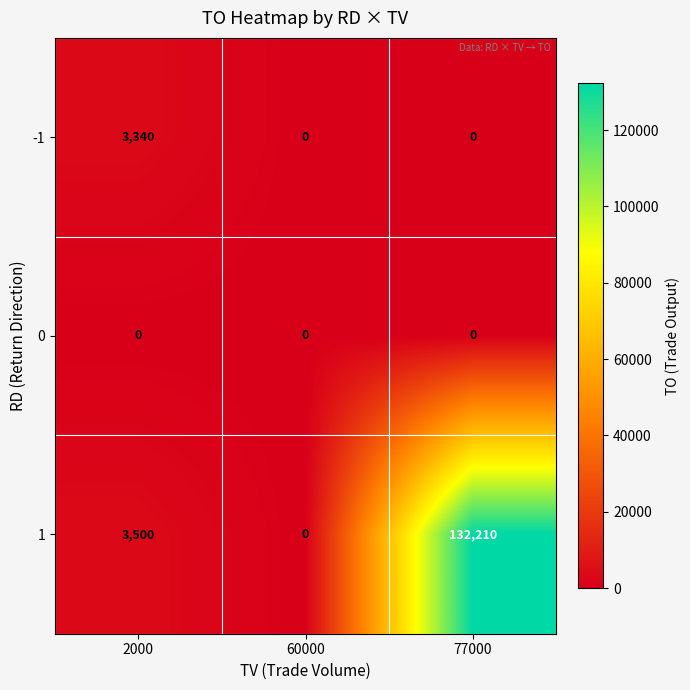

The value of -1 at 2000 is 5872. True or false?

False